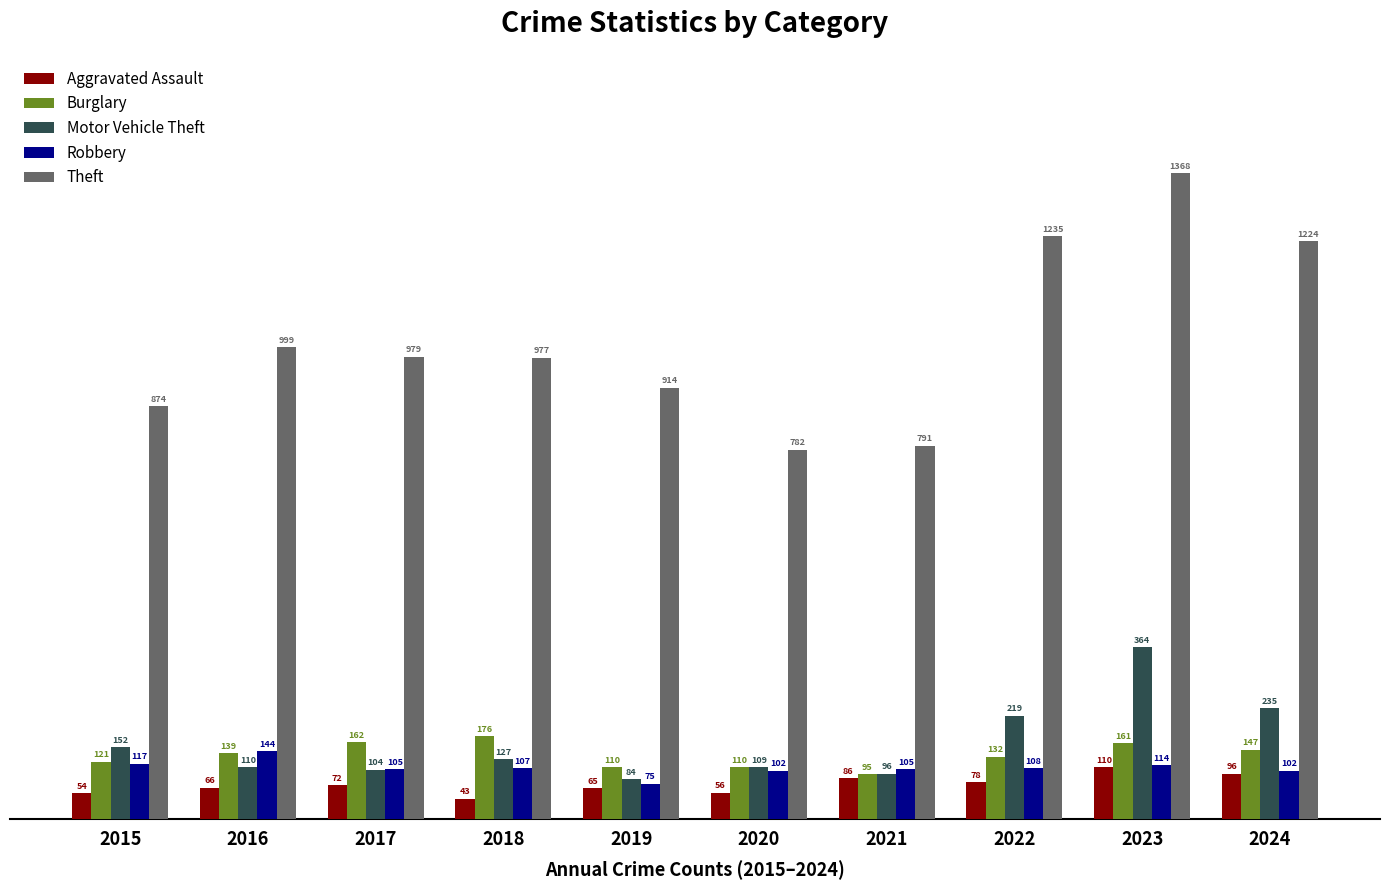

How many bars are there in each group?

5